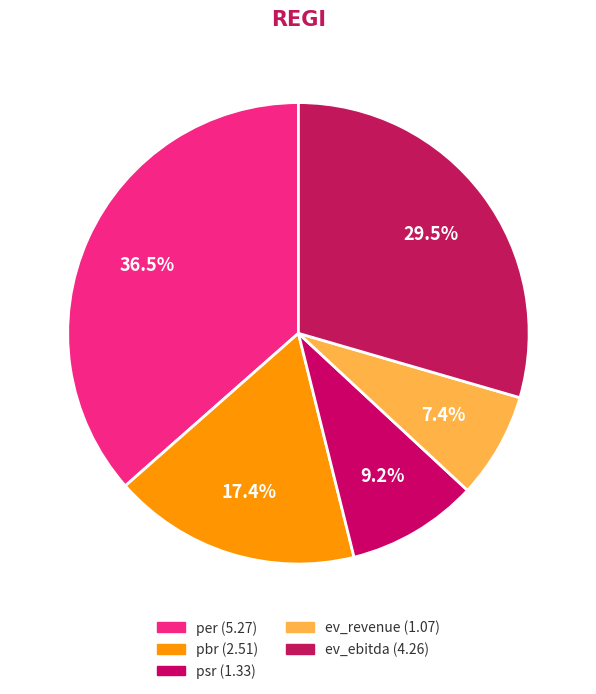

Rank the categories by value from highest to lowest.

per, ev_ebitda, pbr, psr, ev_revenue